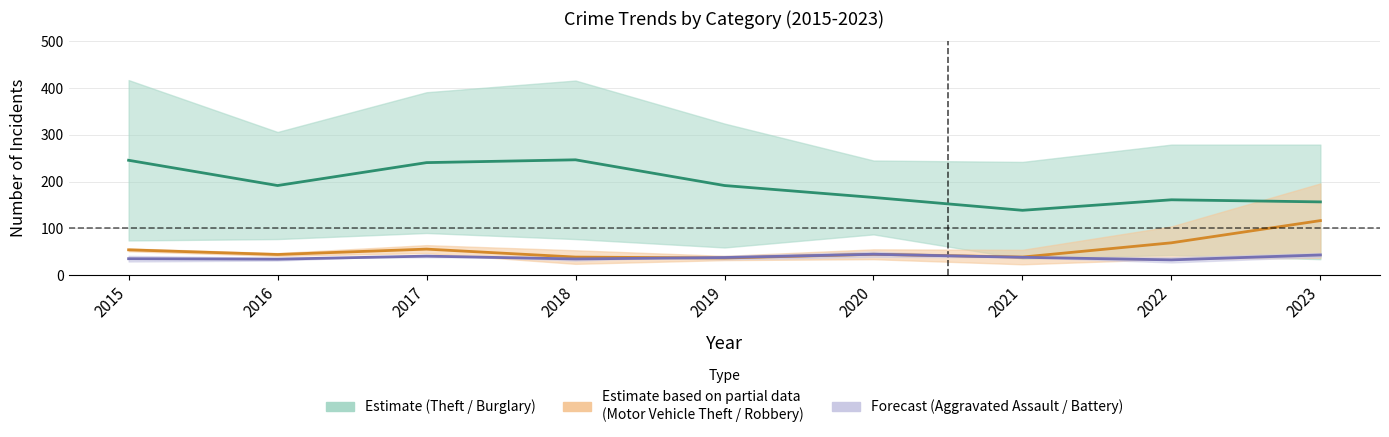

Does the chart have visible grid lines?

Yes